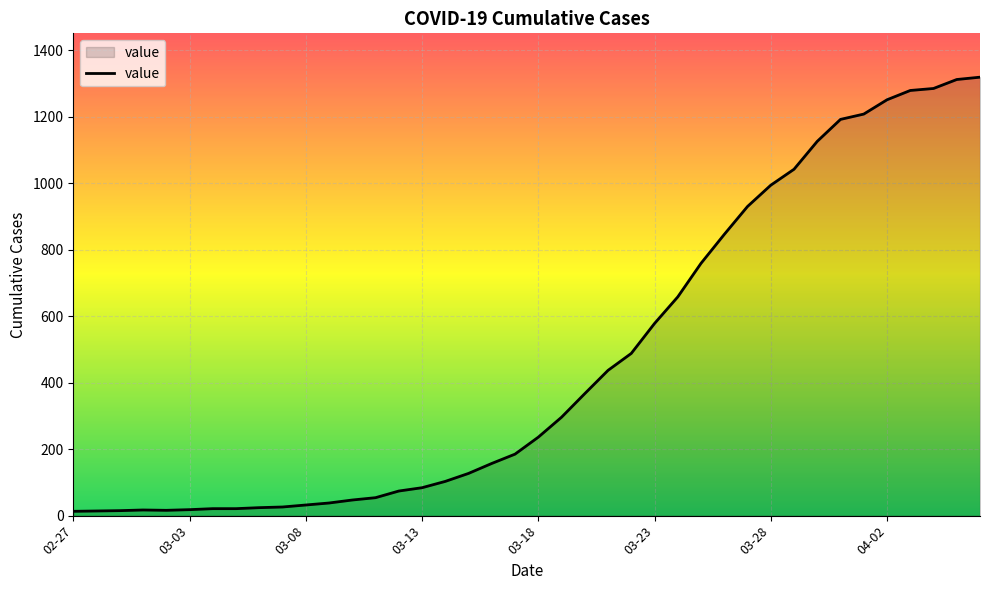

How many lines are shown in the chart?

1